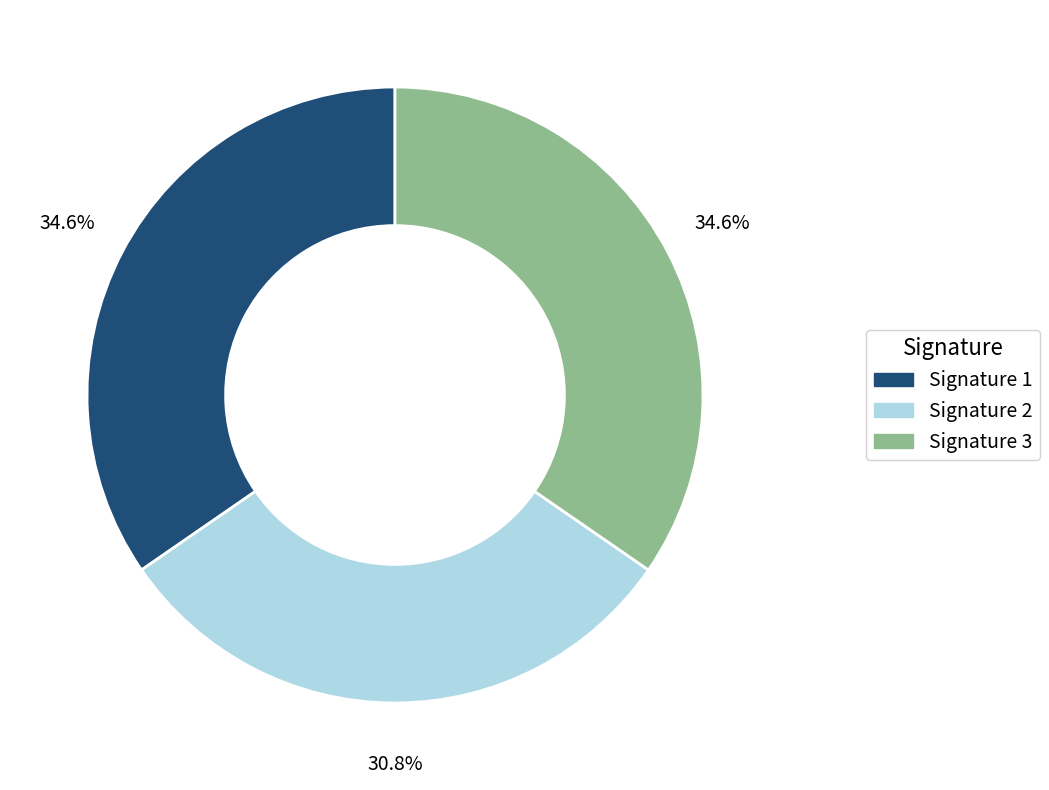

Does any single category account for the majority?

No